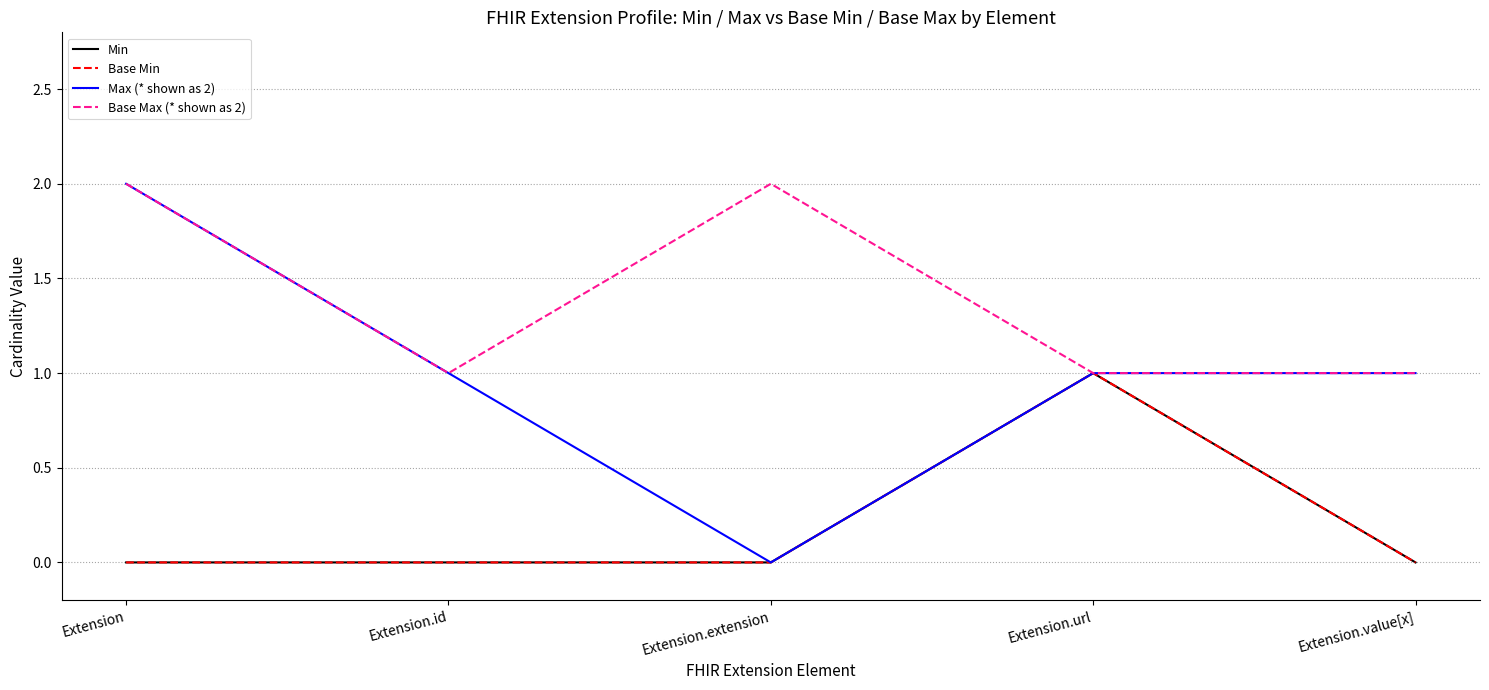

What is the value of the Max (* shown as 2) point at the 1st from the left?

2